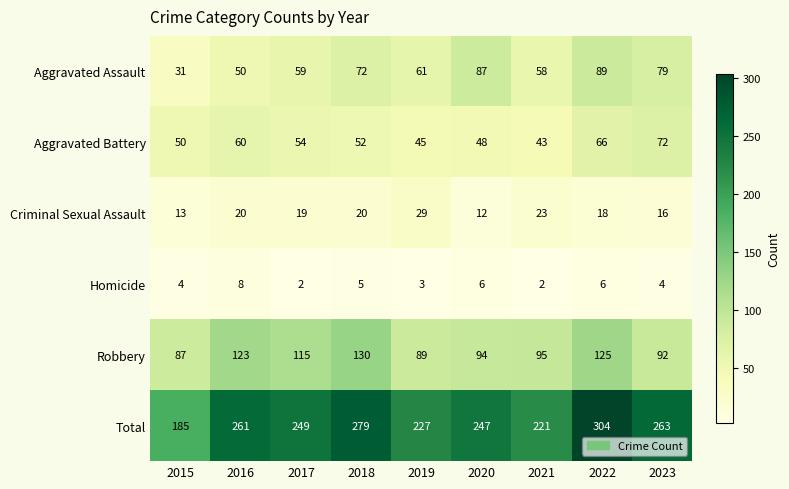

At how many categories does at least one series exceed 242?

6